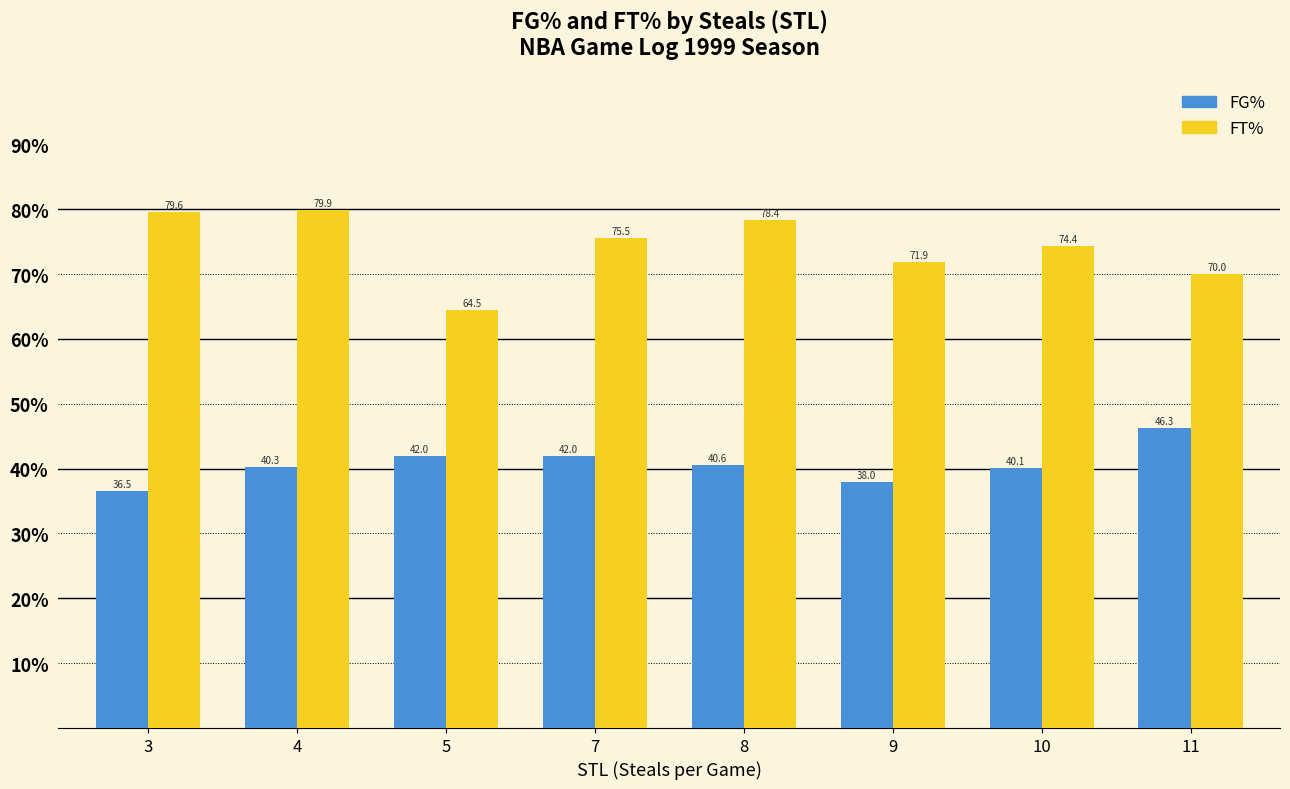

Reading left to right, what are all the values shown in this chart?

FG%: 36.5	40.3	42.0	42.0	40.6	38.0	40.1	46.3
FT%: 79.6	79.9	64.5	75.5	78.4	71.9	74.4	70.0